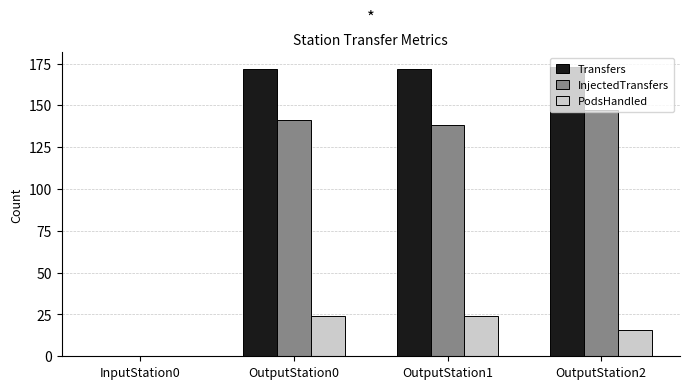

How many groups of bars are there?

4